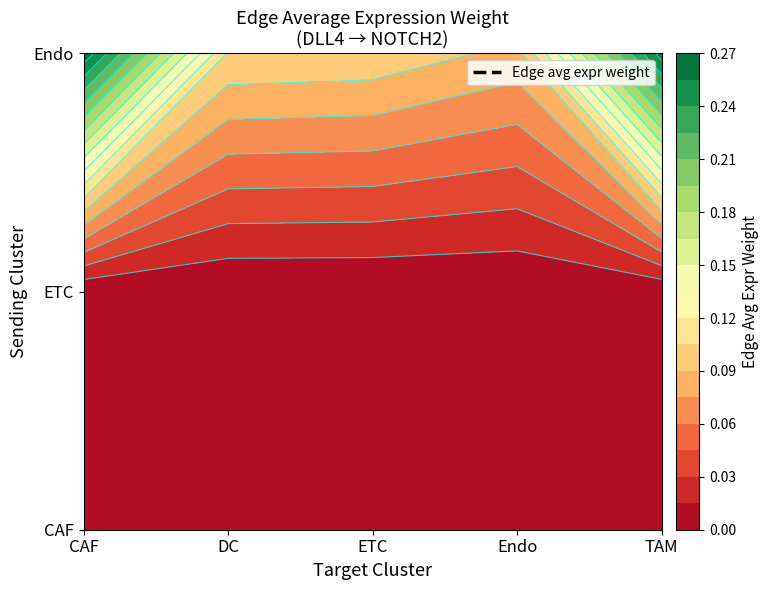

Which category has the lowest value in the CAF series?

Endo